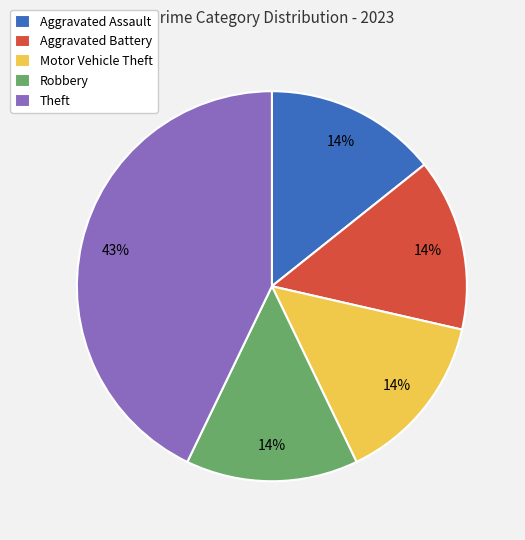

Is it true that Robbery is 23% of the pie?

False